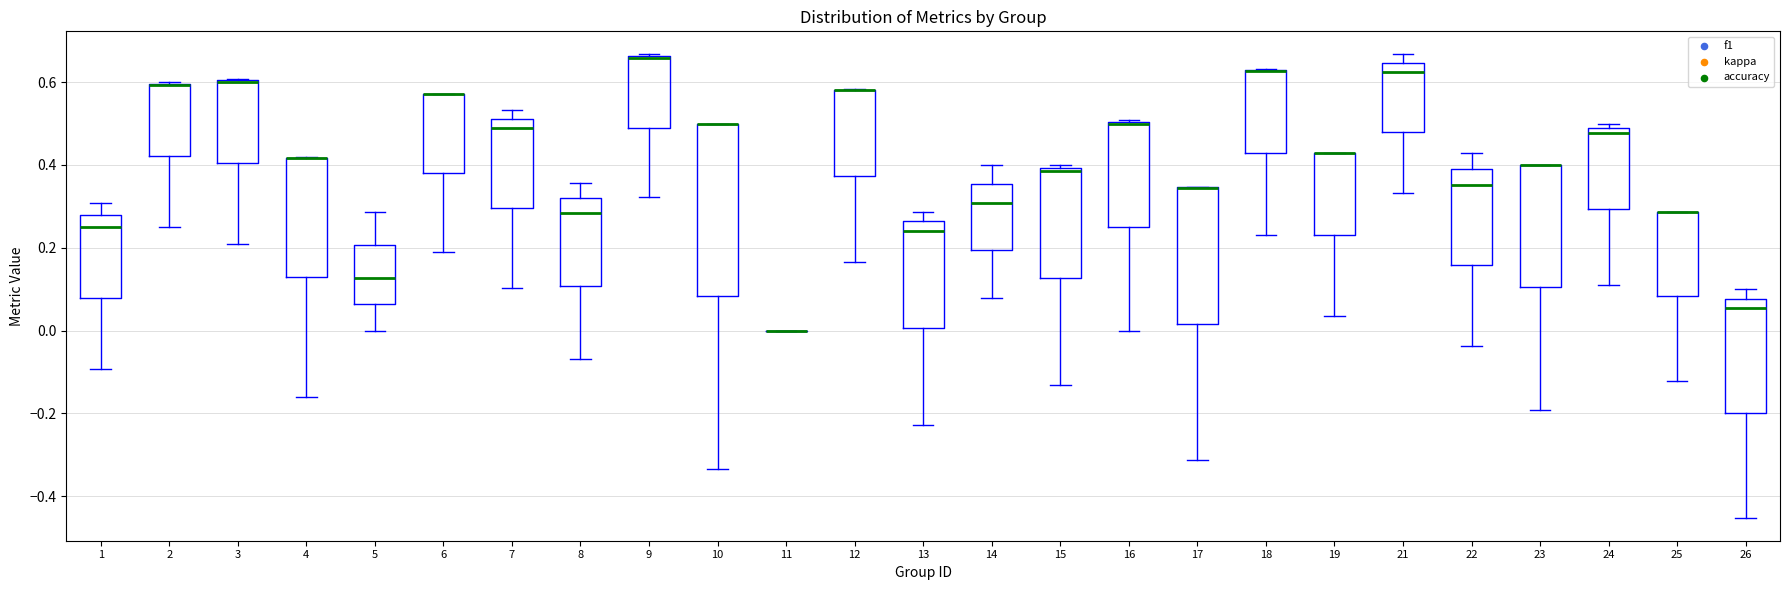

Reading left to right, read every box against the y-axis: the position of its median line, the range the box covers, and the ends of its whiskers. The values are not printed on the chart, so give them approximately, as read against the axis.

1: median 0.24, box 0.08 to 0.28, whiskers -0.10 to 0.30
2: median 0.60 (drawn on the box's upper edge), box 0.42 to 0.60, whiskers 0.26 to 0.60
3: median 0.60 (drawn on the box's upper edge), box 0.40 to 0.60, whiskers 0.20 to 0.60
4: median 0.42 (drawn on the box's upper edge), box 0.12 to 0.42, whiskers -0.16 to 0.42
5: median 0.12, box 0.06 to 0.20, whiskers 0.00 to 0.28
6: median 0.58 (drawn on the box's upper edge), box 0.38 to 0.58, whiskers 0.18 to 0.58
7: median 0.48, box 0.30 to 0.52, whiskers 0.10 to 0.54
8: median 0.28, box 0.10 to 0.32, whiskers -0.06 to 0.36
9: median 0.66 (drawn on the box's upper edge), box 0.48 to 0.66, whiskers 0.32 to 0.66
10: median 0.50 (drawn on the box's upper edge), box 0.08 to 0.50, whiskers -0.34 to 0.50
11: box collapsed to a line at 0.00, whiskers 0.00 to 0.00
12: median 0.58 (drawn on the box's upper edge), box 0.38 to 0.58, whiskers 0.16 to 0.58
13: median 0.24, box 0.00 to 0.26, whiskers -0.22 to 0.28
14: median 0.30, box 0.20 to 0.36, whiskers 0.08 to 0.40
15: median 0.38, box 0.12 to 0.40, whiskers -0.14 to 0.40 (just above the box's upper edge)
16: median 0.50 (drawn on the box's upper edge), box 0.26 to 0.50, whiskers 0.00 to 0.50
17: median 0.34 (drawn on the box's upper edge), box 0.02 to 0.34, whiskers -0.32 to 0.34
18: median 0.62 (drawn on the box's upper edge), box 0.42 to 0.62, whiskers 0.24 to 0.64
19: median 0.42 (drawn on the box's upper edge), box 0.24 to 0.42, whiskers 0.04 to 0.42
21: median 0.62, box 0.48 to 0.64, whiskers 0.34 to 0.66
22: median 0.36, box 0.16 to 0.40, whiskers -0.04 to 0.42
23: median 0.40 (drawn on the box's upper edge), box 0.10 to 0.40, whiskers -0.20 to 0.40
24: median 0.48 (just below the box's upper edge), box 0.30 to 0.48, whiskers 0.12 to 0.50
25: median 0.28 (drawn on the box's upper edge), box 0.08 to 0.28, whiskers -0.12 to 0.28
26: median 0.06, box -0.20 to 0.08, whiskers -0.46 to 0.10